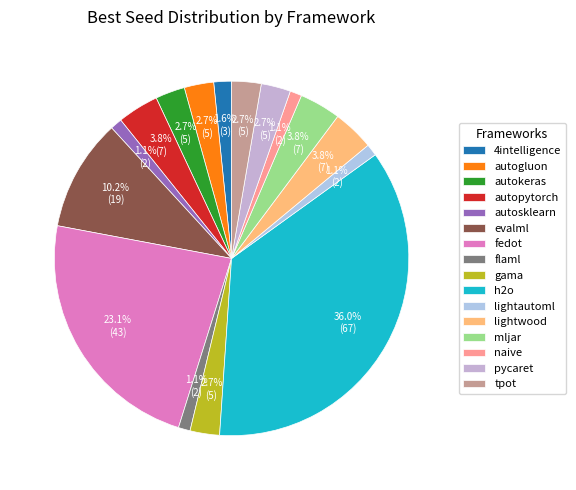

Rank the categories by value from highest to lowest.

h2o, fedot, evalml, autopytorch, lightwood, mljar, autogluon, autokeras, gama, pycaret, tpot, 4intelligence, autosklearn, flaml, lightautoml, naive